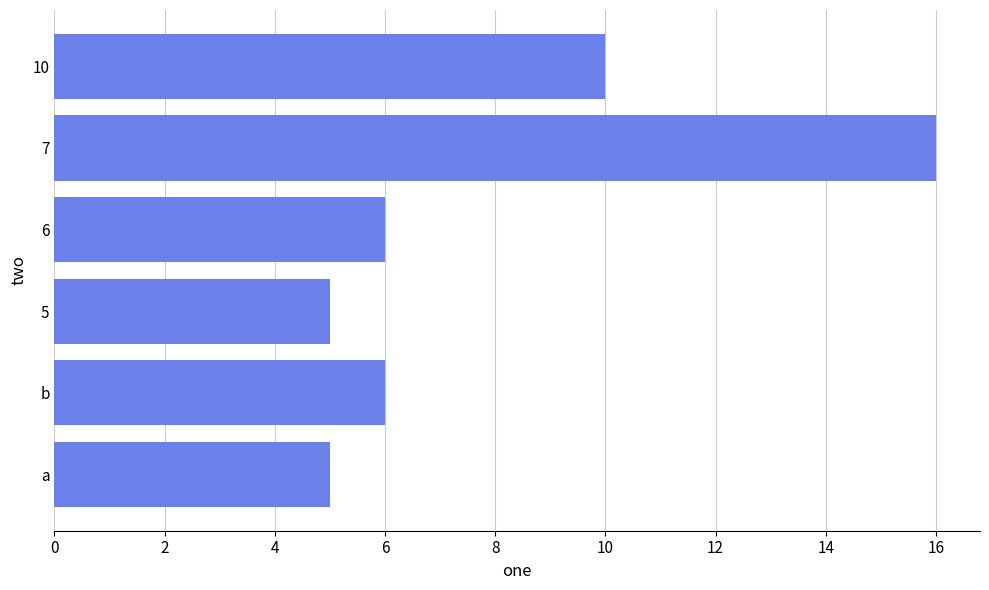

Reading bottom to top, extract all data points from this chart.

a=5	b=6	5=5	6=6	7=16	10=10